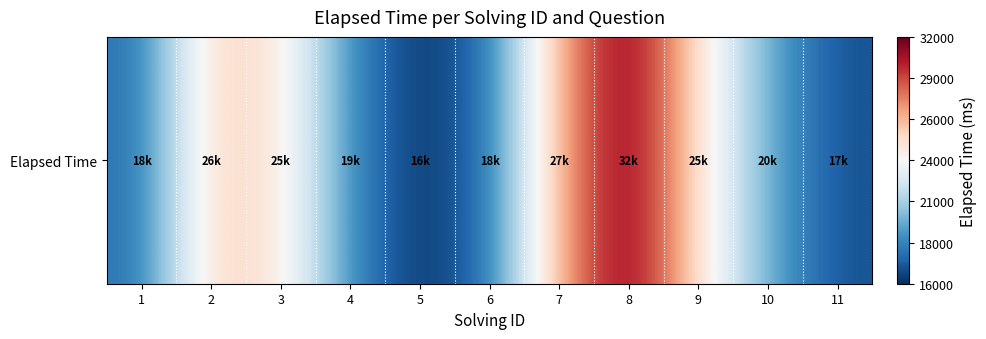

Reading left to right, list all the values displayed in this chart.

18000	26000	25000	19000	16000	18000	27000	32000	25000	20000	17000